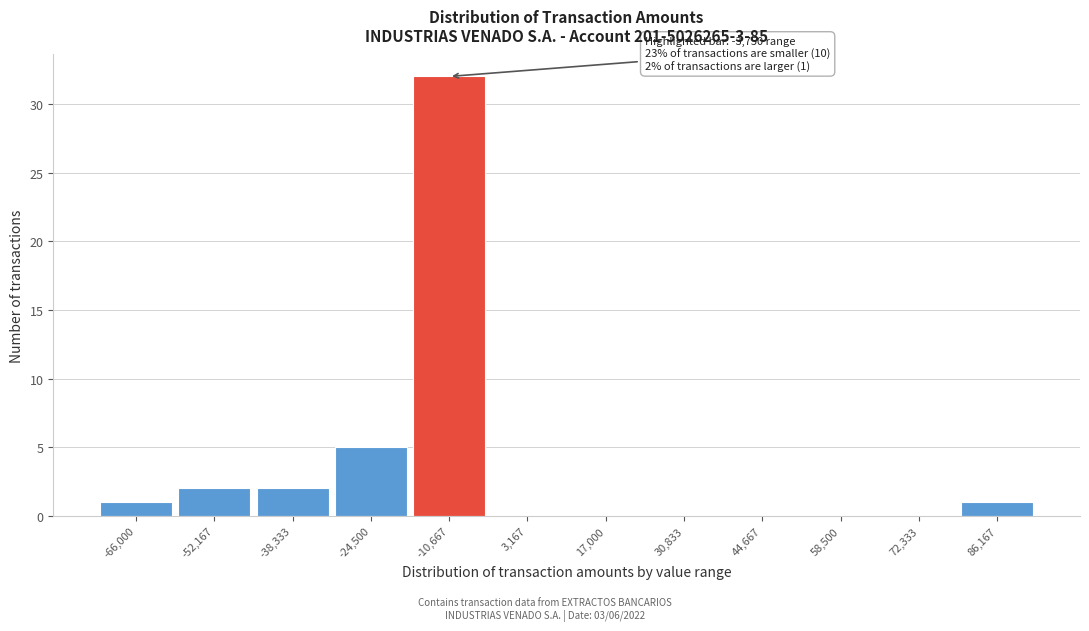

Reading left to right, transcribe all the data shown in this chart.

-66,000=1	-52,167=2	-38,333=2	-24,500=5	-10,667=32	3,167=0	17,000=0	30,833=0	44,667=0	58,500=0	72,333=0	86,167=1